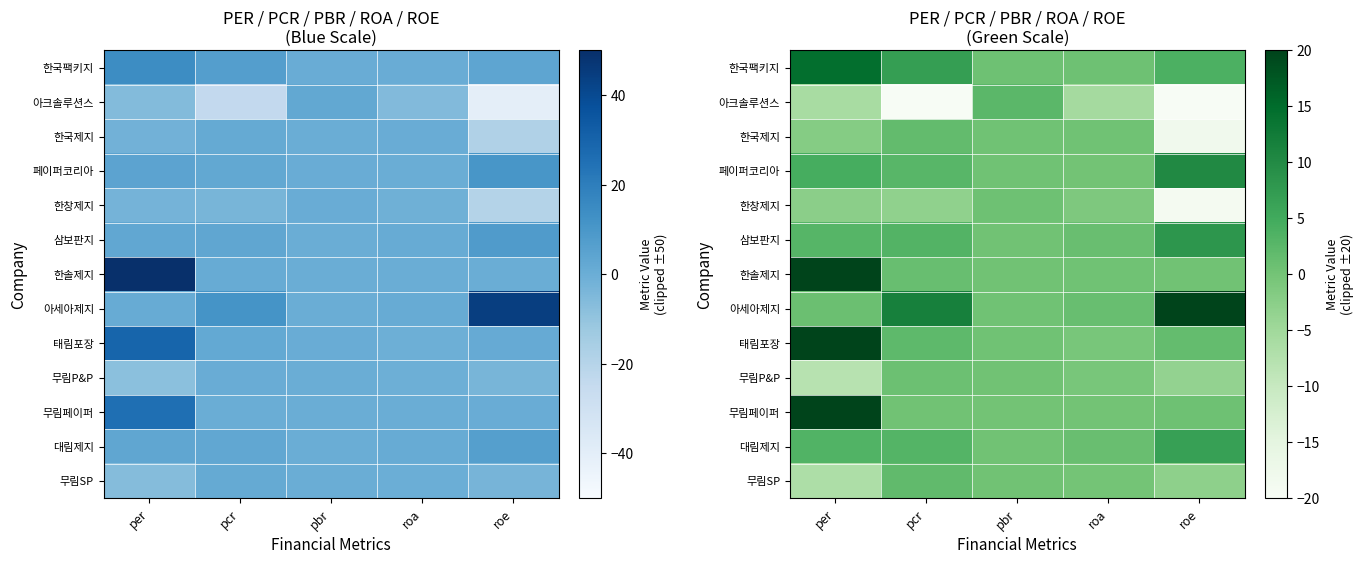

Where is 대림제지 nearest to the value 3?

pcr